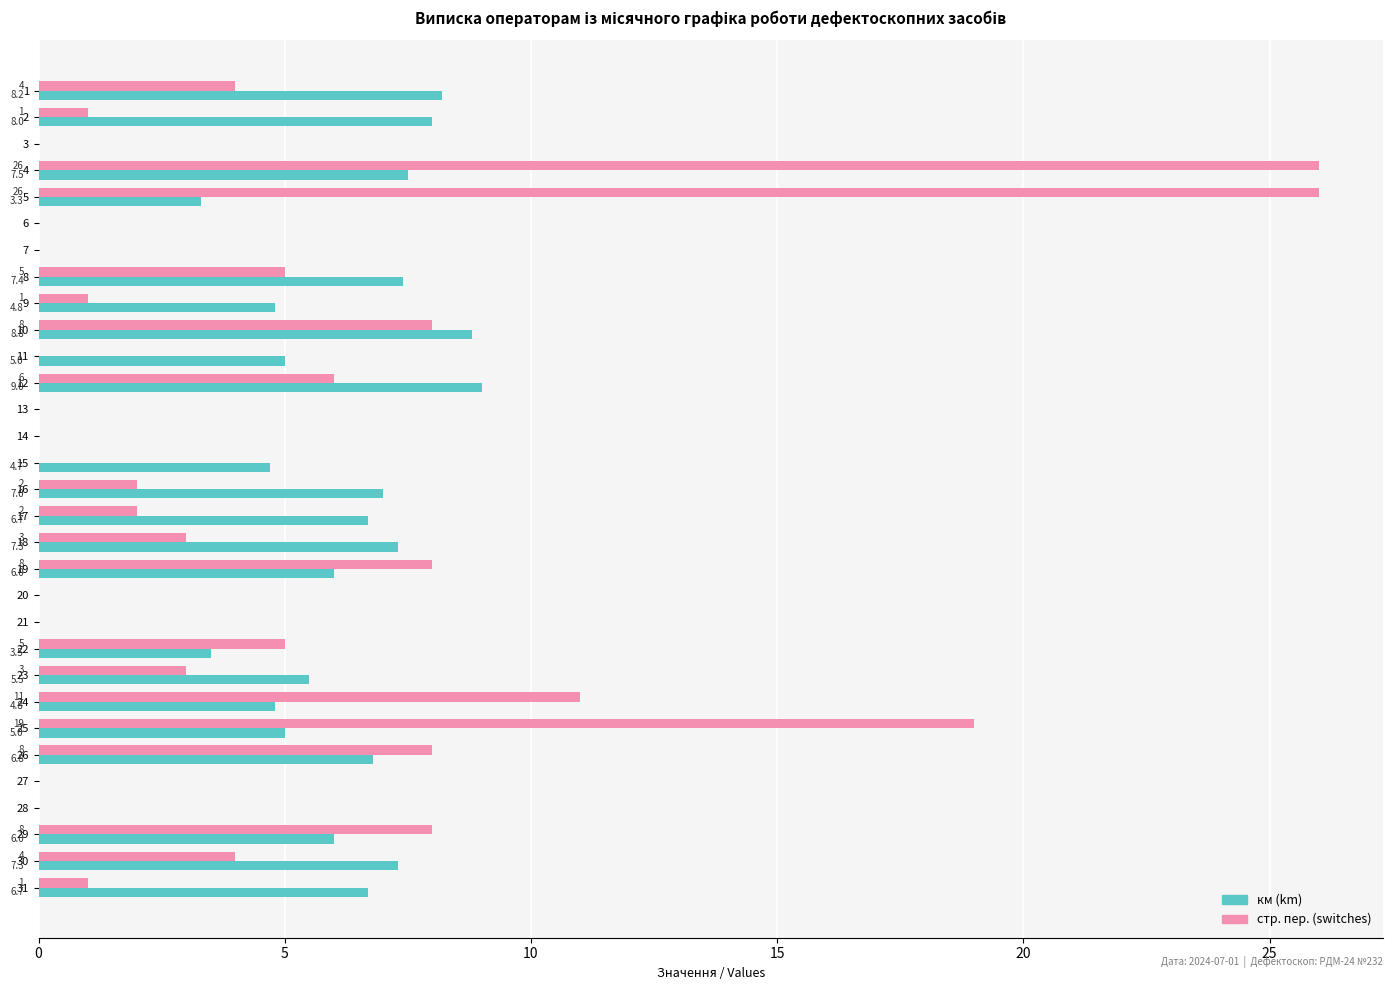

What is the maximum value for км (km)?

9.0